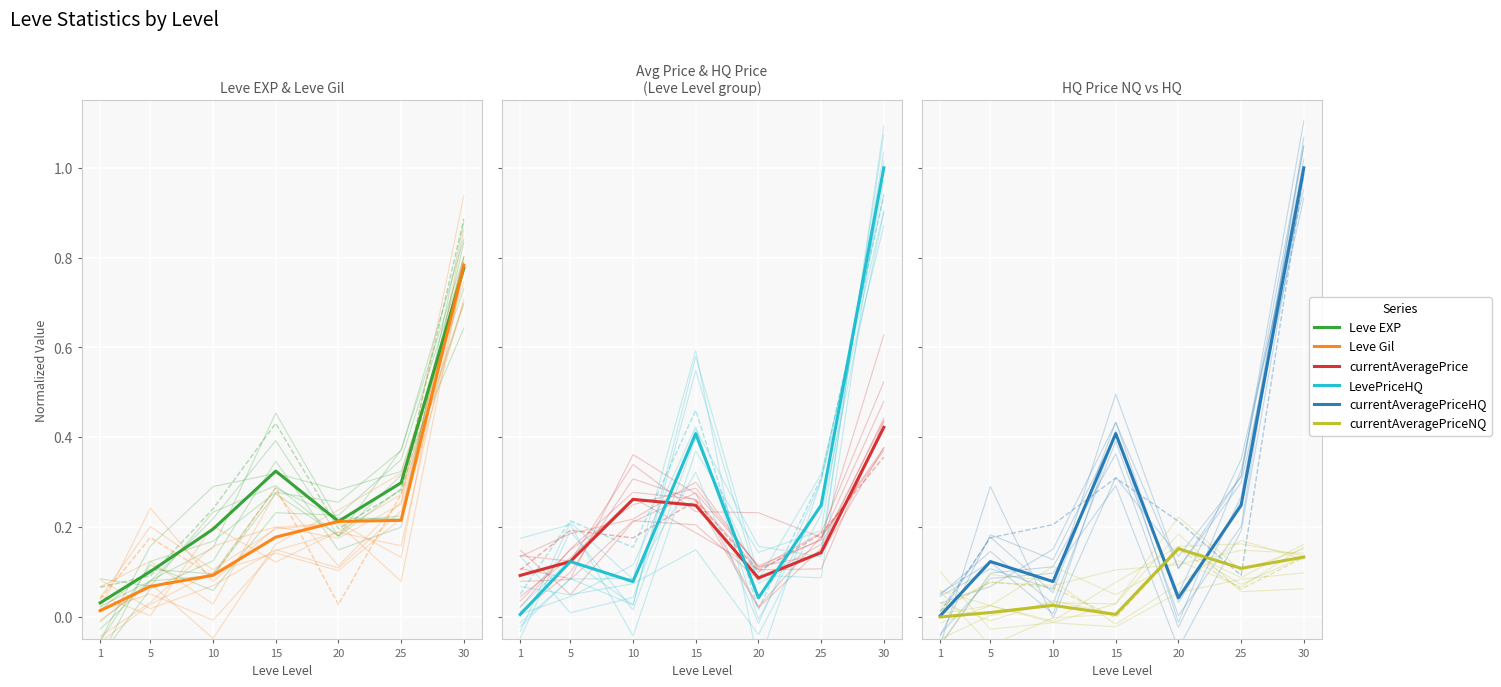

Reading left to right, extract all data points from this chart.

Leve EXP: 0.0	0.1	0.2	0.3	0.2	0.3	0.8
Leve Gil: 0.0	0.1	0.1	0.2	0.2	0.2	0.8
currentAveragePrice: 0.1	0.1	0.3	0.2	0.1	0.1	0.4
LevePriceHQ: 0.0	0.1	0.1	0.4	0.0	0.2	1.0
currentAveragePriceHQ: 0.0	0.1	0.1	0.4	0.0	0.2	1.0
currentAveragePriceNQ: 0.0	0.0	0.0	0.0	0.2	0.1	0.1